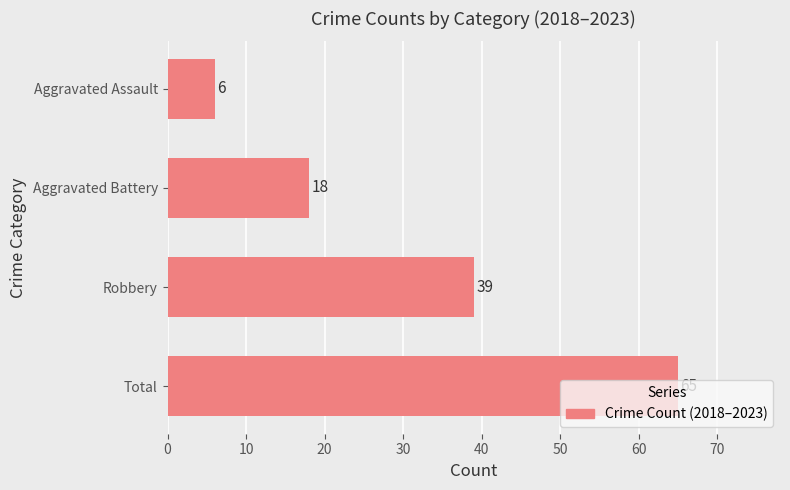

Are the bars grouped side by side (vs. stacked)?

No